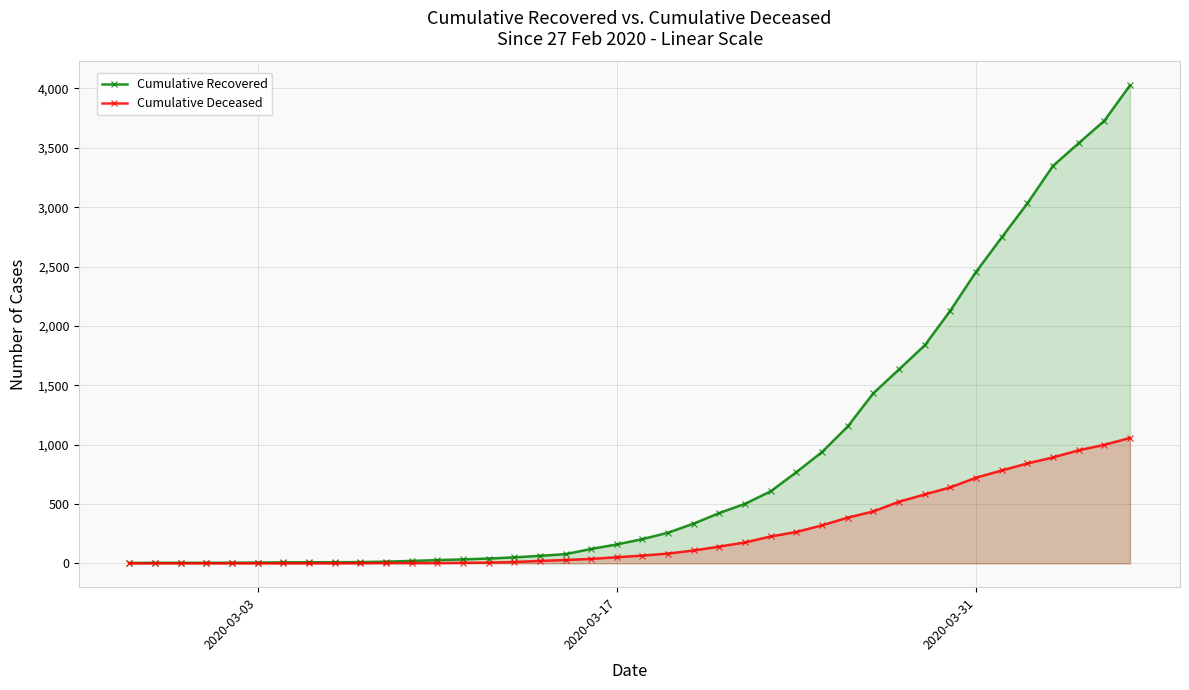

What is the sum of all Cumulative Deceased values?

10349